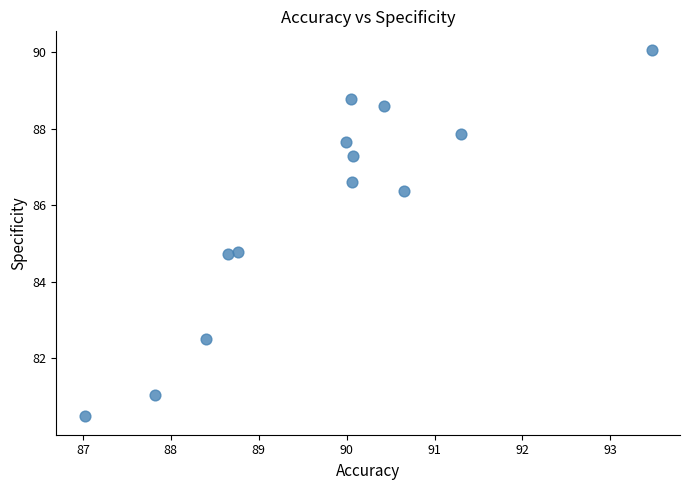

What is the range of Y values (max minus min)?

9.6